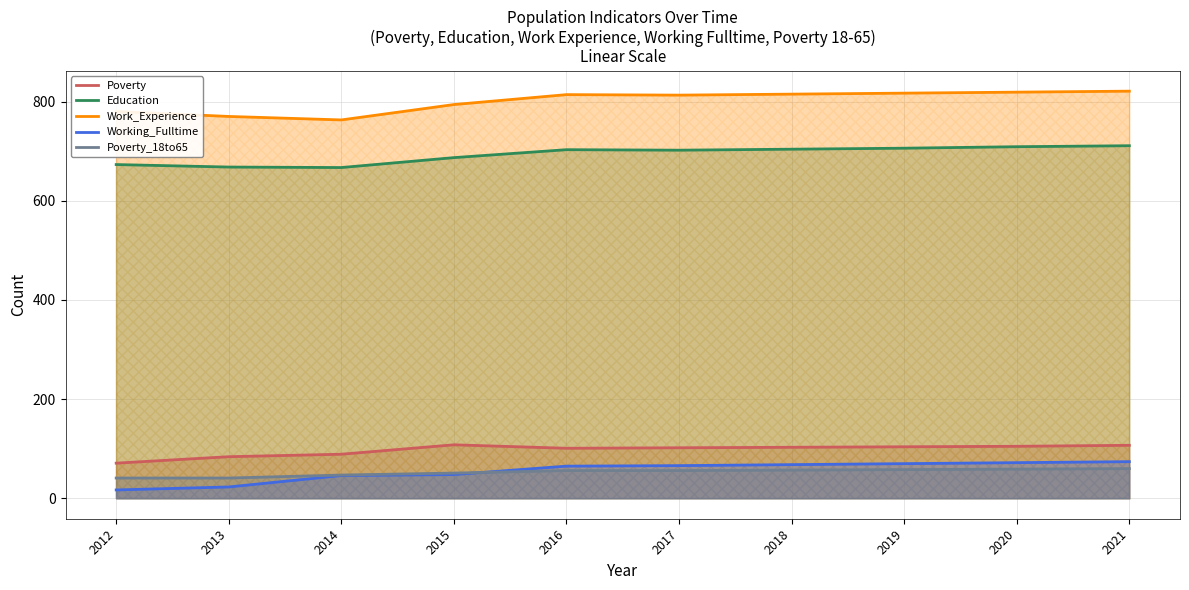

What are all the series names shown in the legend?

Poverty, Education, Work_Experience, Working_Fulltime, Poverty_18to65